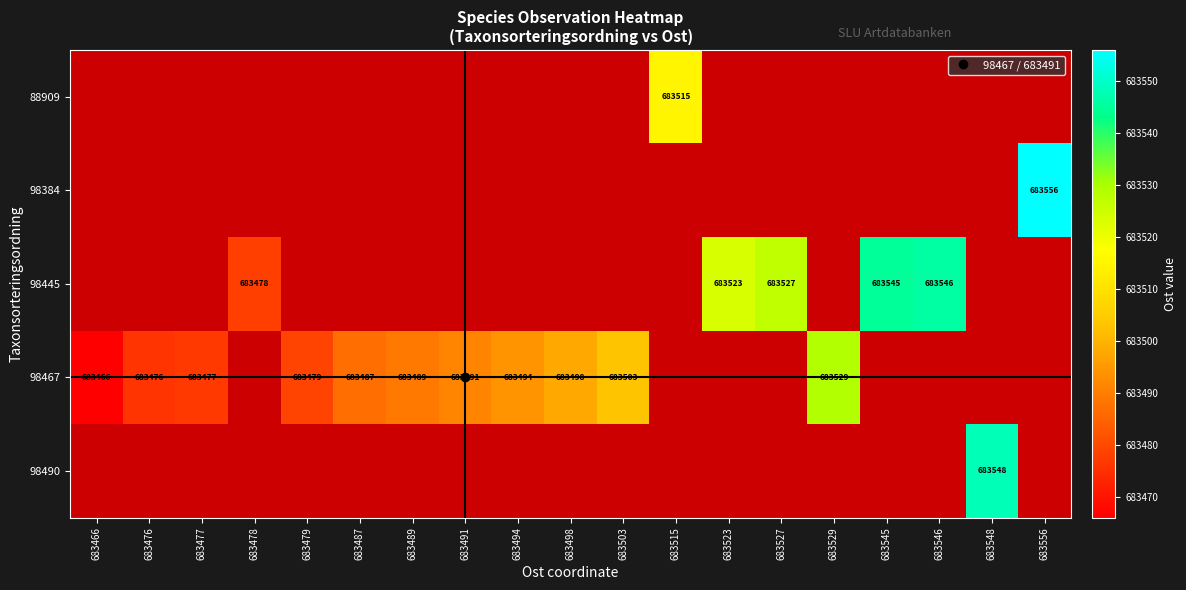

At which category does the chart reach its minimum across all series?

683466